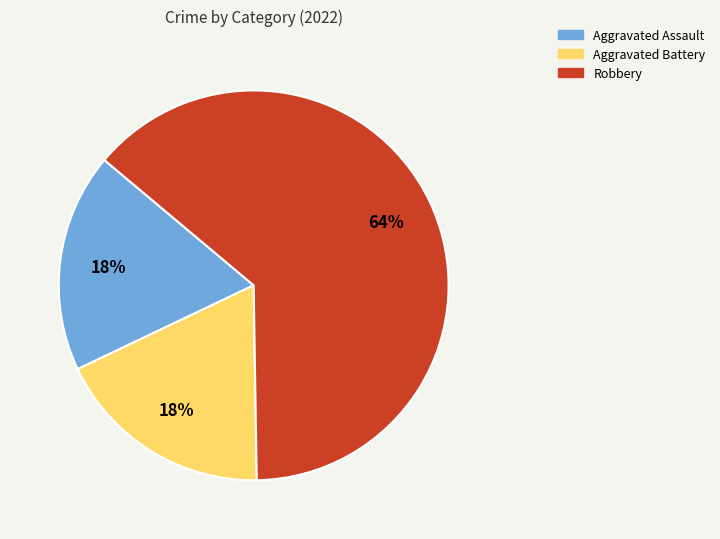

True or false: Aggravated Assault accounts for 18% of the total.

True